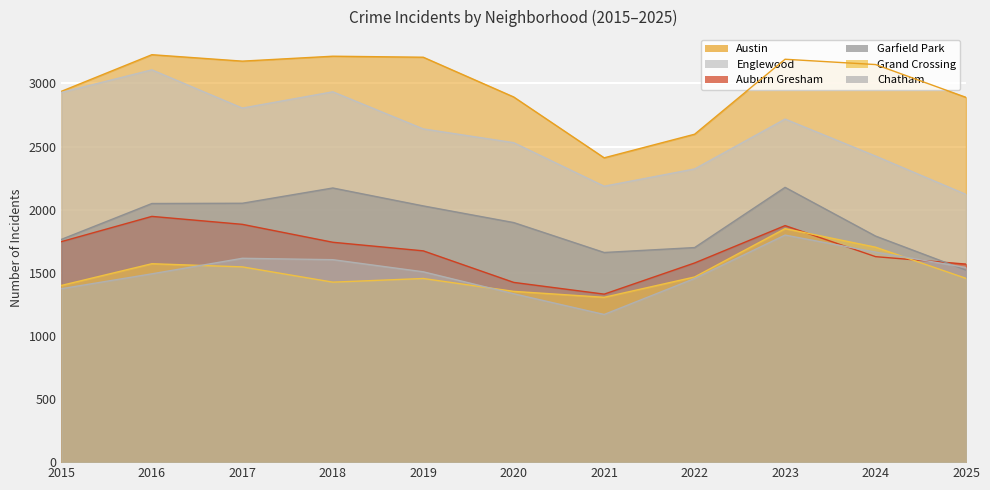

What is the sum of all Austin values?

32901